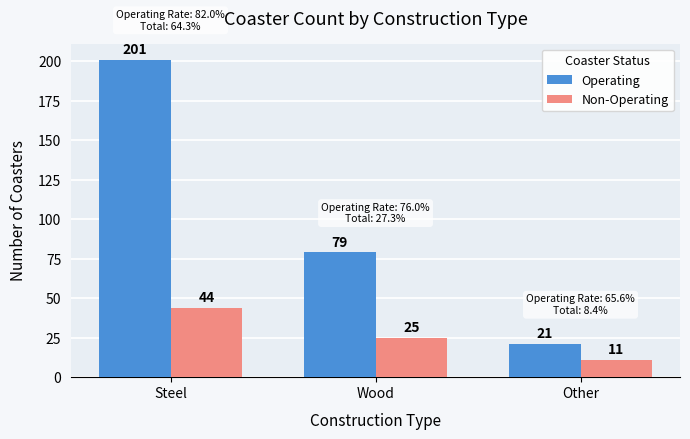

How many categories are shown in the chart?

3